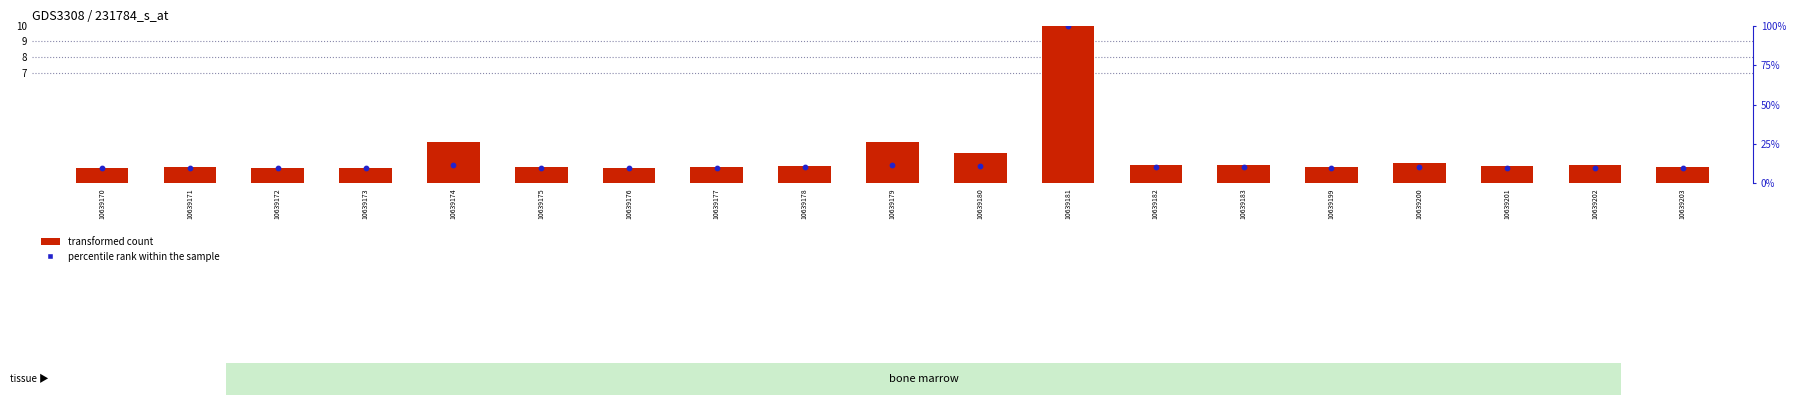

Is the value of percentile rank within the sample at 10639171 greater than the value of transformed count at 10639172?

Yes